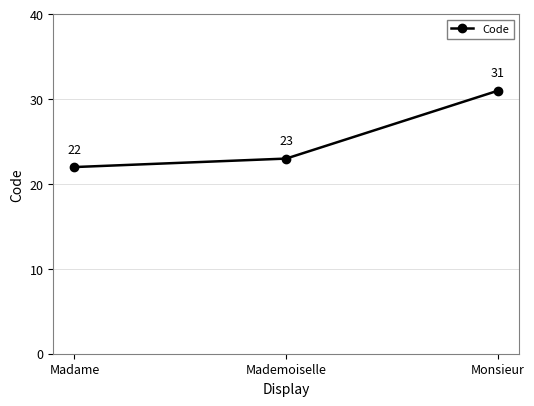

Between Mademoiselle and Monsieur, which is larger?

Monsieur